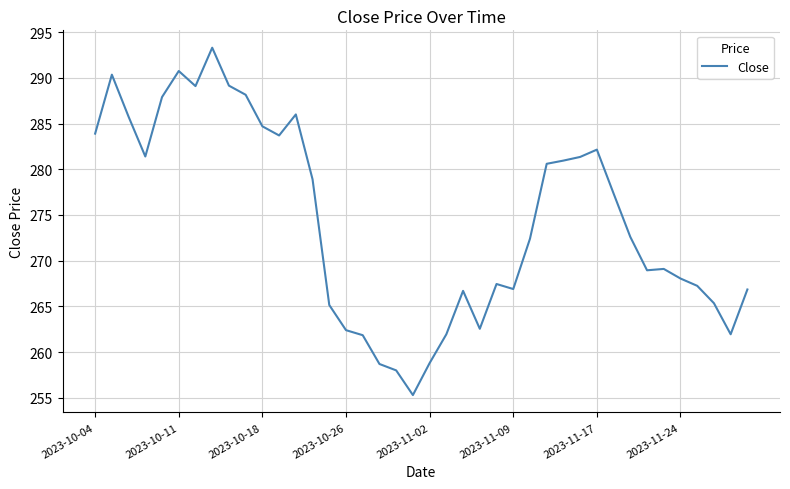

What is the maximum value shown in the chart?

293.3